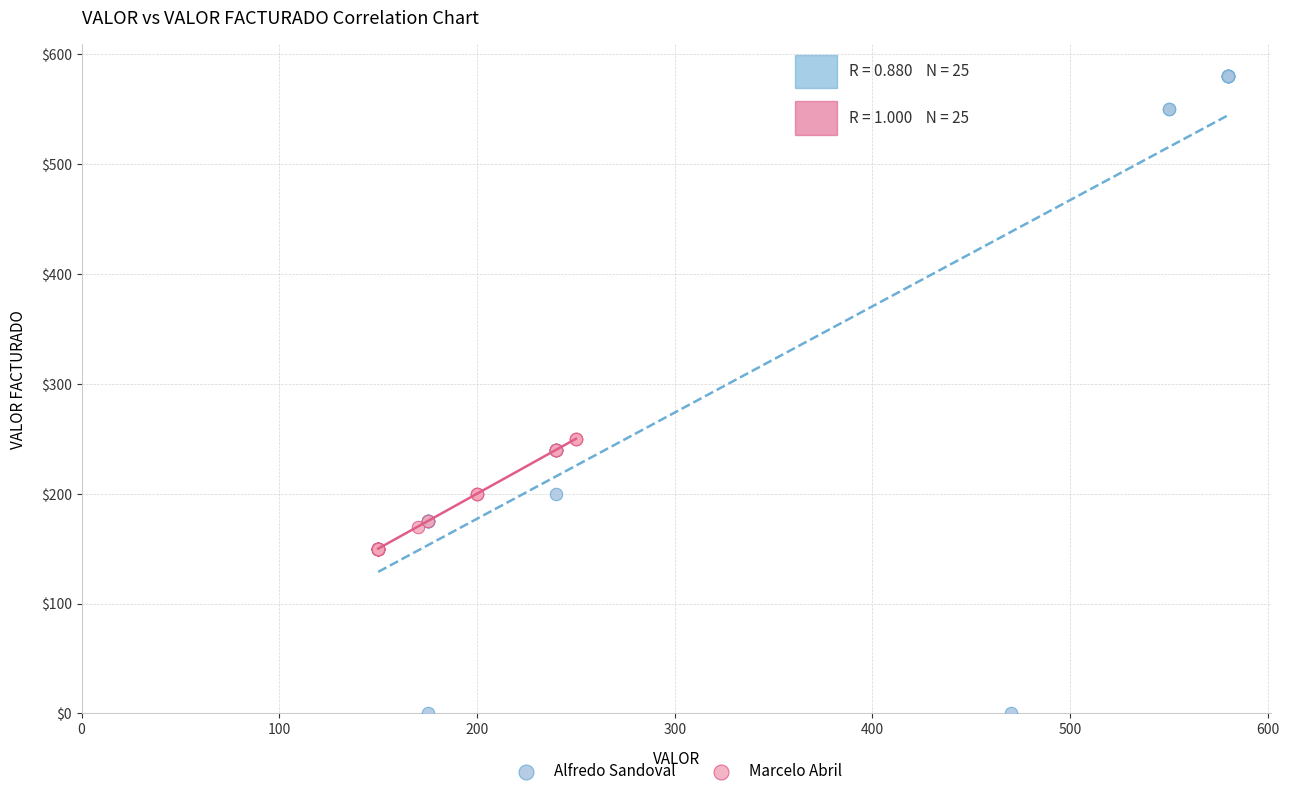

Which series contains the highest Y value?

Alfredo Sandoval